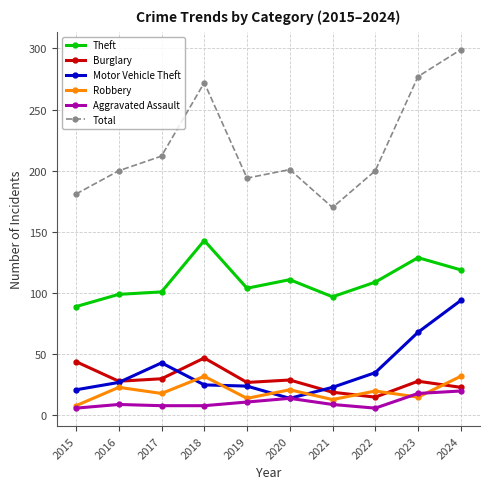

What is the value of the Burglary point at the 2nd from the left?

28